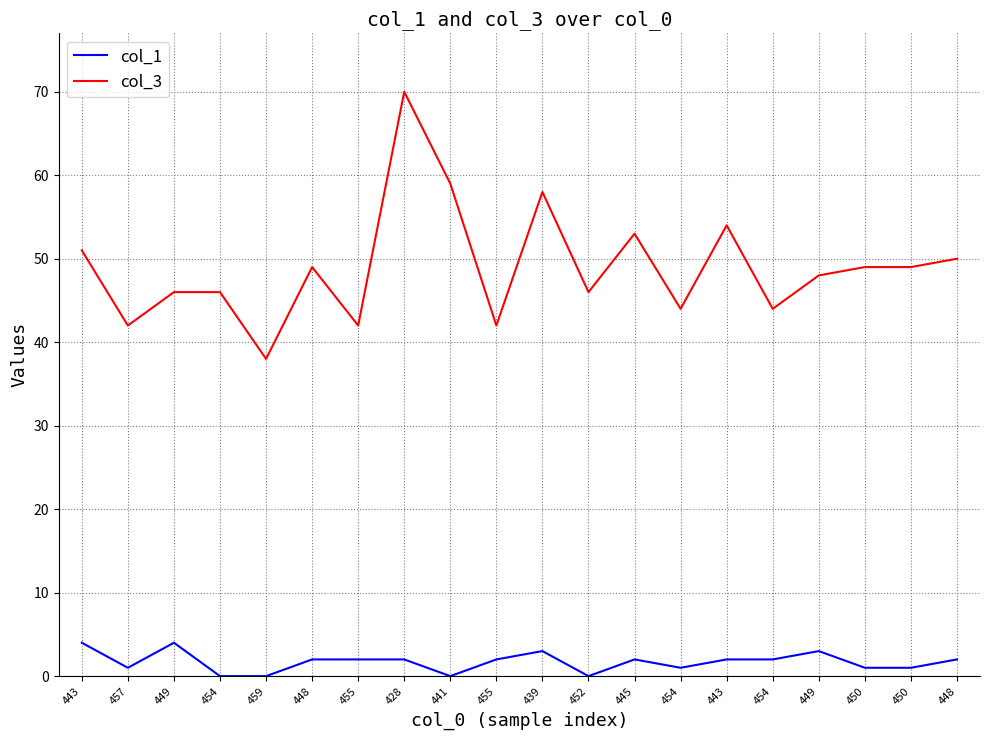

What is the sum of the col_3 values at 448 and 449?

97